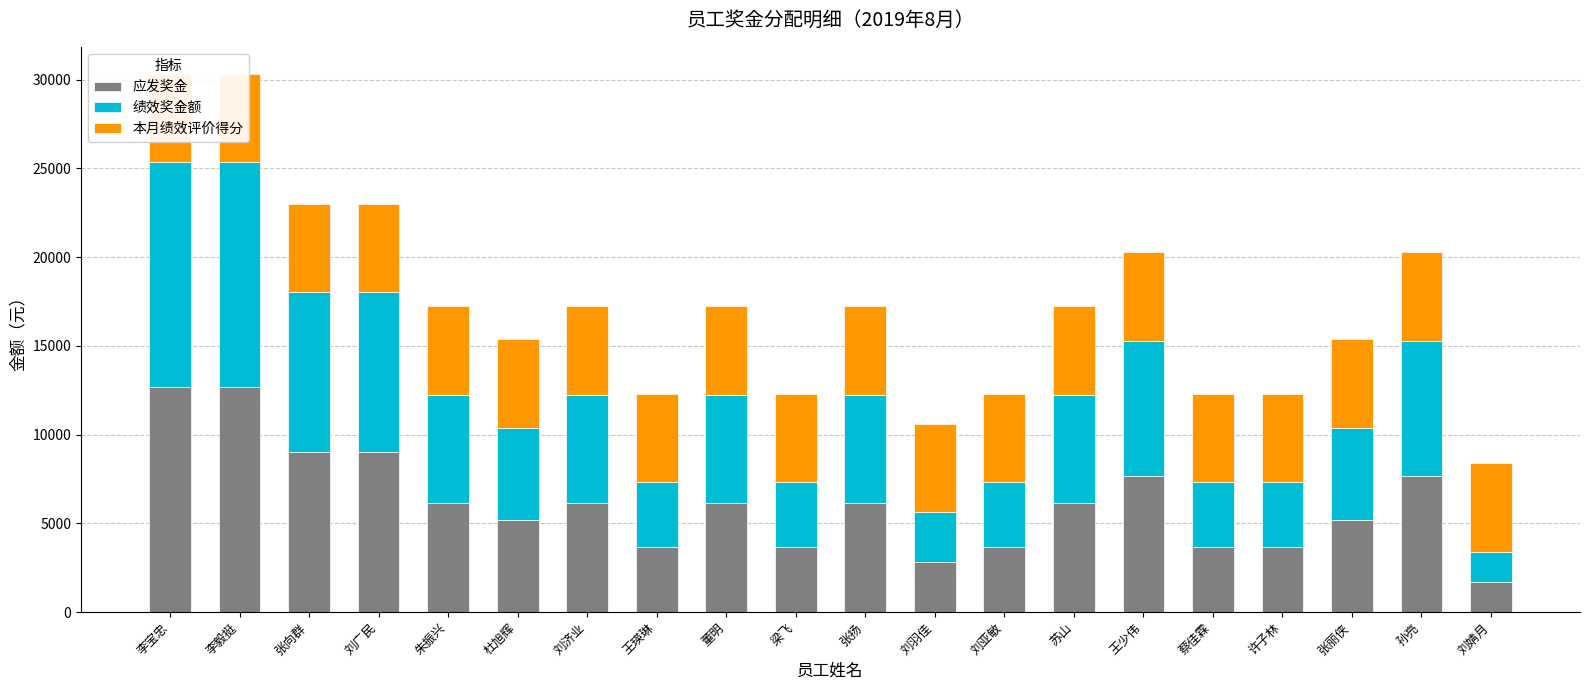

The value of 绩效奖金额 at 刘亚敏 is 6256.9. True or false?

False